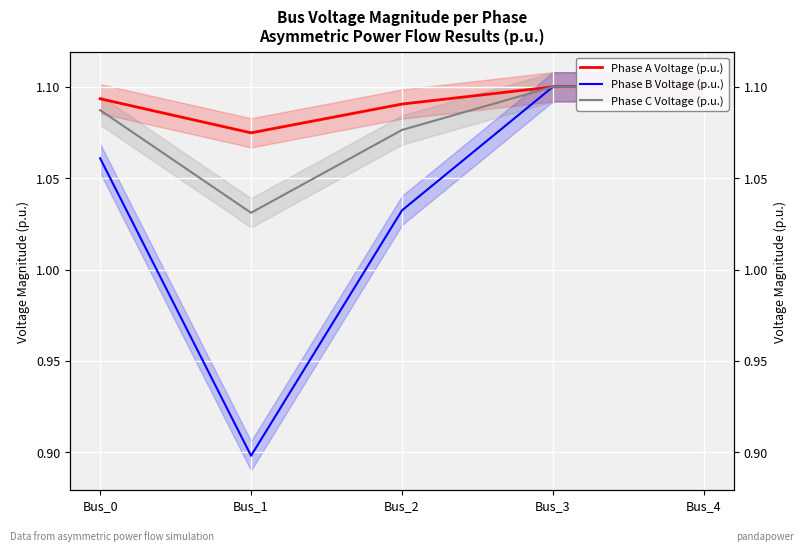

Which has a higher value, Bus_3 or Bus_0?

Bus_3